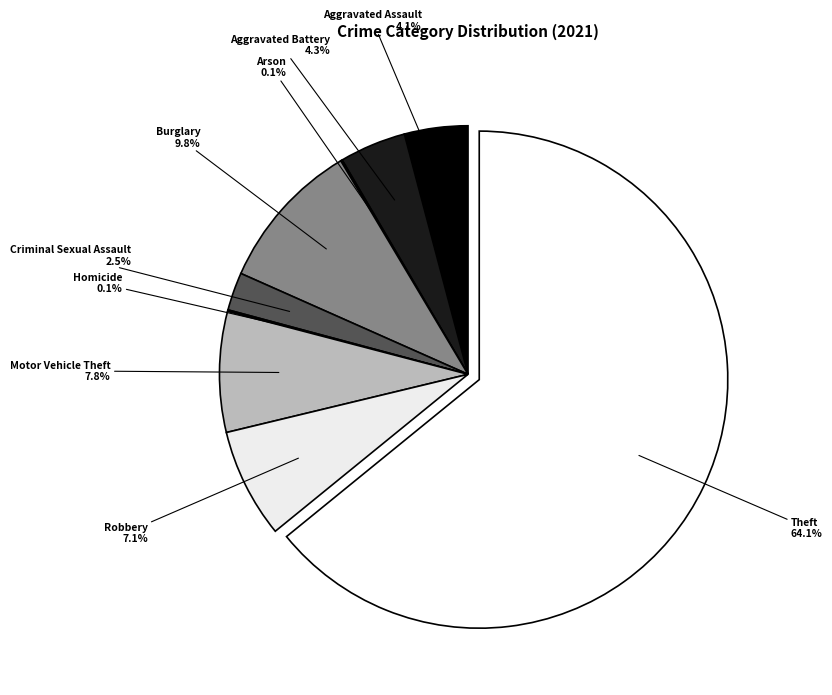

Between Robbery and Criminal Sexual Assault, which is larger?

Robbery